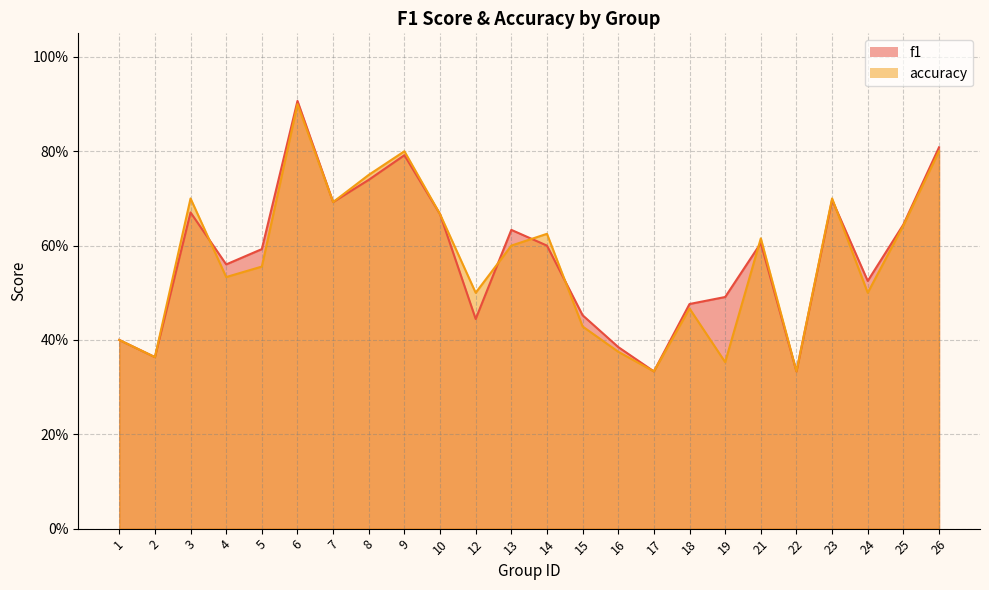

Is it true that accuracy equals 0.7 at 15?

False